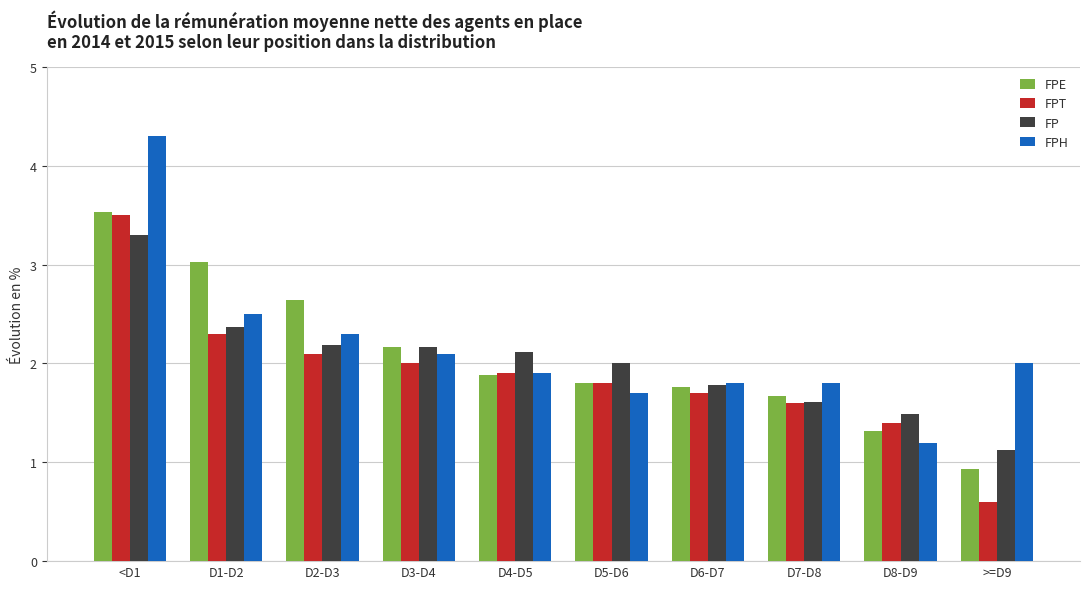

List the series in order of their overall mean, lowest first.

FPT, FP, FPE, FPH